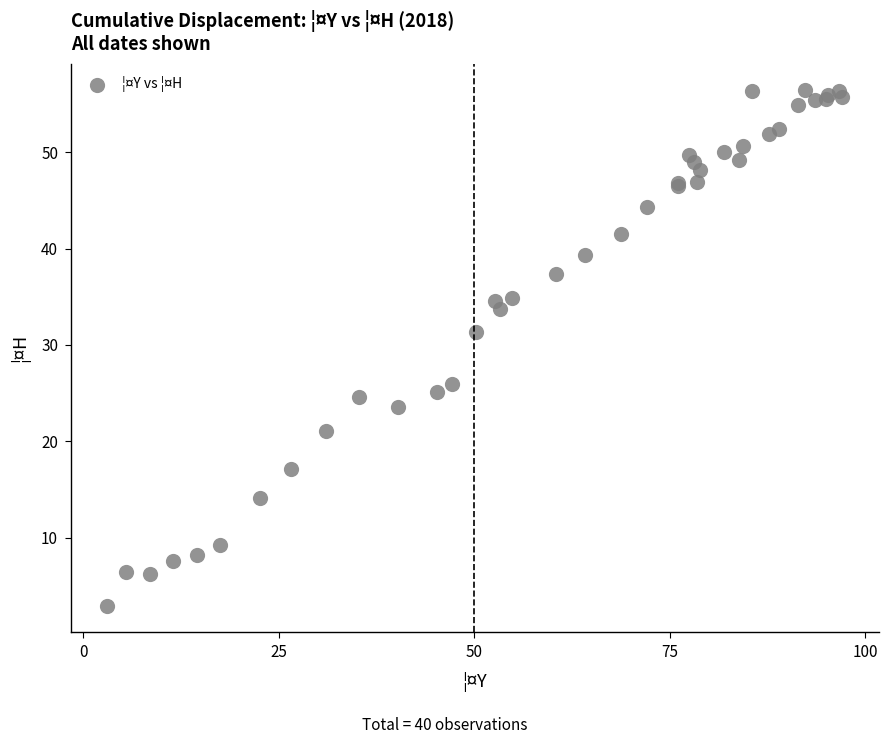

What Y value in the scatter plot is closest to 29?

31.4